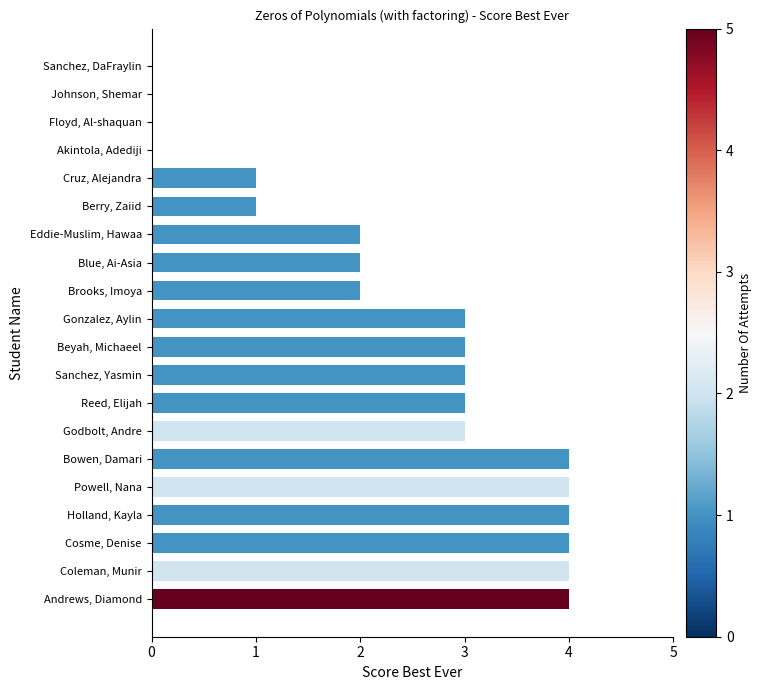

Reading bottom to top, extract all data points from this chart.

Andrews, Diamond=4	Coleman, Munir=4	Cosme, Denise=4	Holland, Kayla=4	Powell, Nana=4	Bowen, Damari=4	Godbolt, Andre=3	Reed, Elijah=3	Sanchez, Yasmin=3	Beyah, Michaeel=3	Gonzalez, Aylin=3	Brooks, Imoya=2	Blue, Ai-Asia=2	Eddie-Muslim, Hawaa=2	Berry, Zaiid=1	Cruz, Alejandra=1	Akintola, Adediji=0	Floyd, Al-shaquan=0	Johnson, Shemar=0	Sanchez, DaFraylin=0